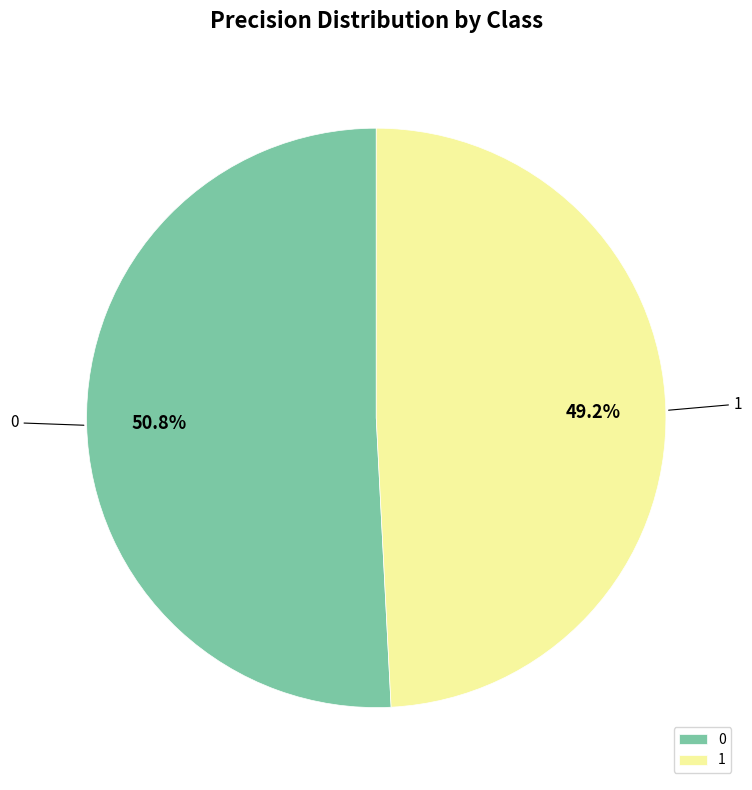

To the nearest percent, what percentage of the pie is 0?

51%